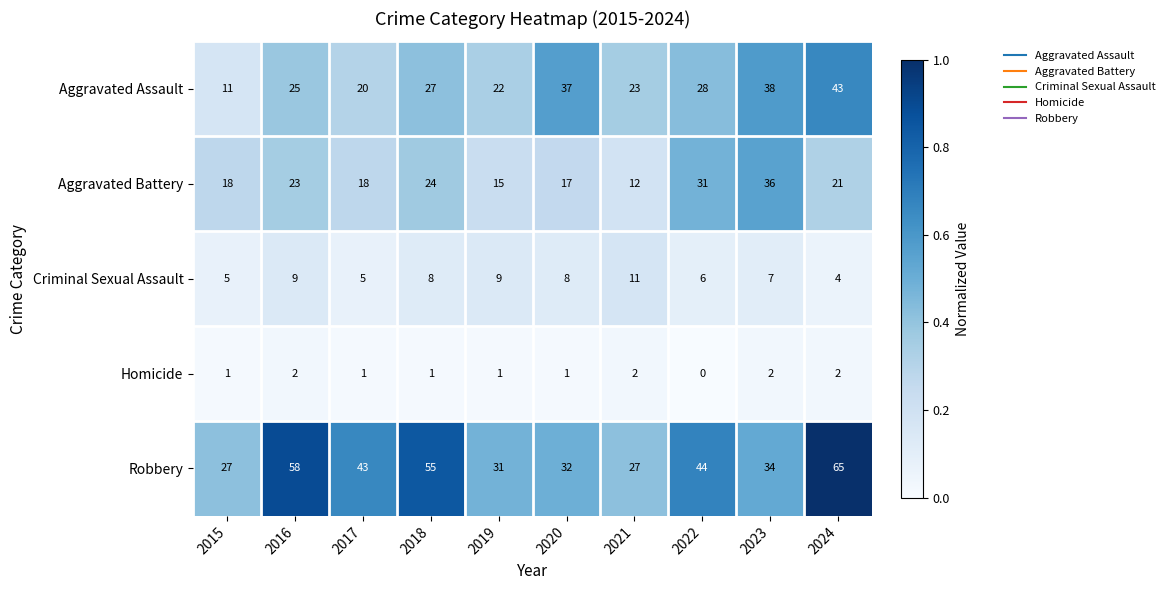

The Robbery series shows 27 at 2021. True or false?

True